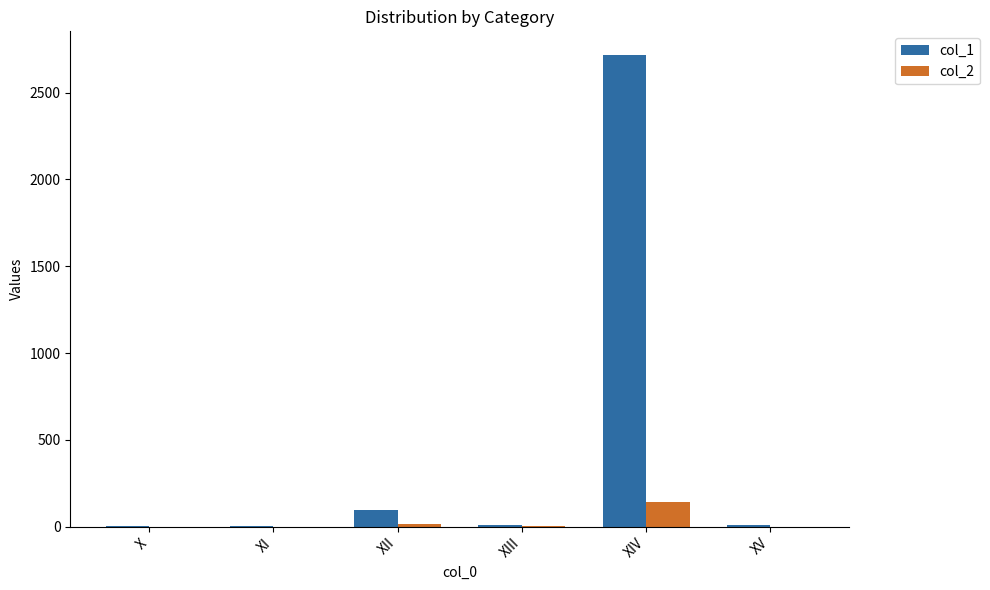

Does the chart contain stacked bars?

No